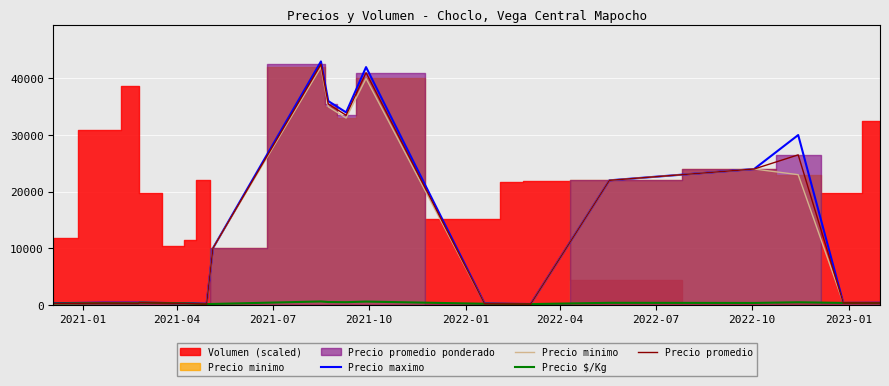

How many data points does each series have?

20